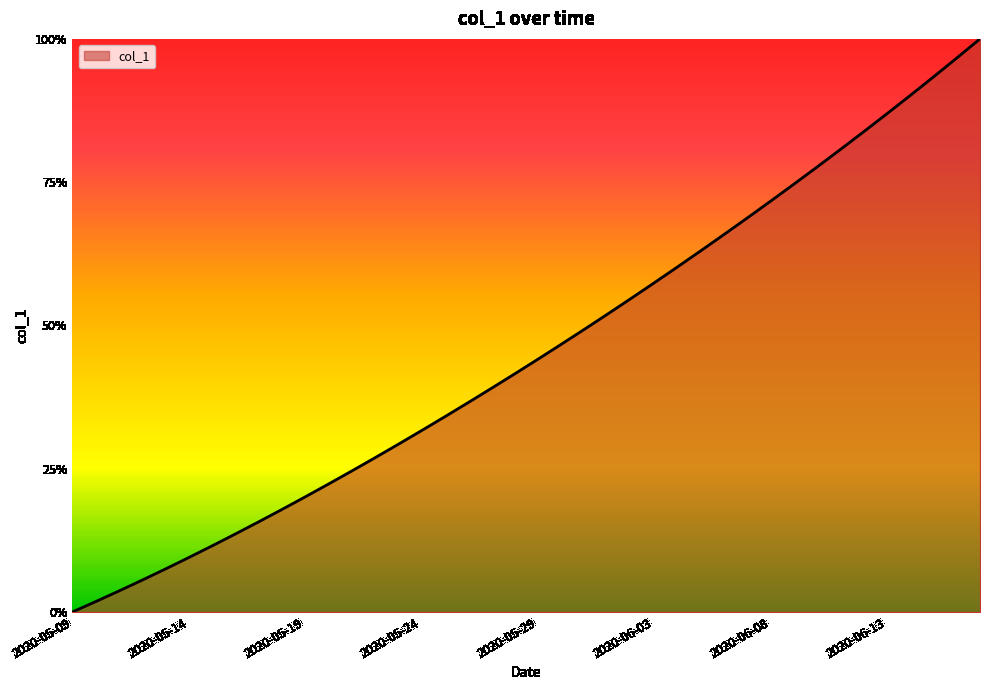

Does the chart have visible grid lines?

No